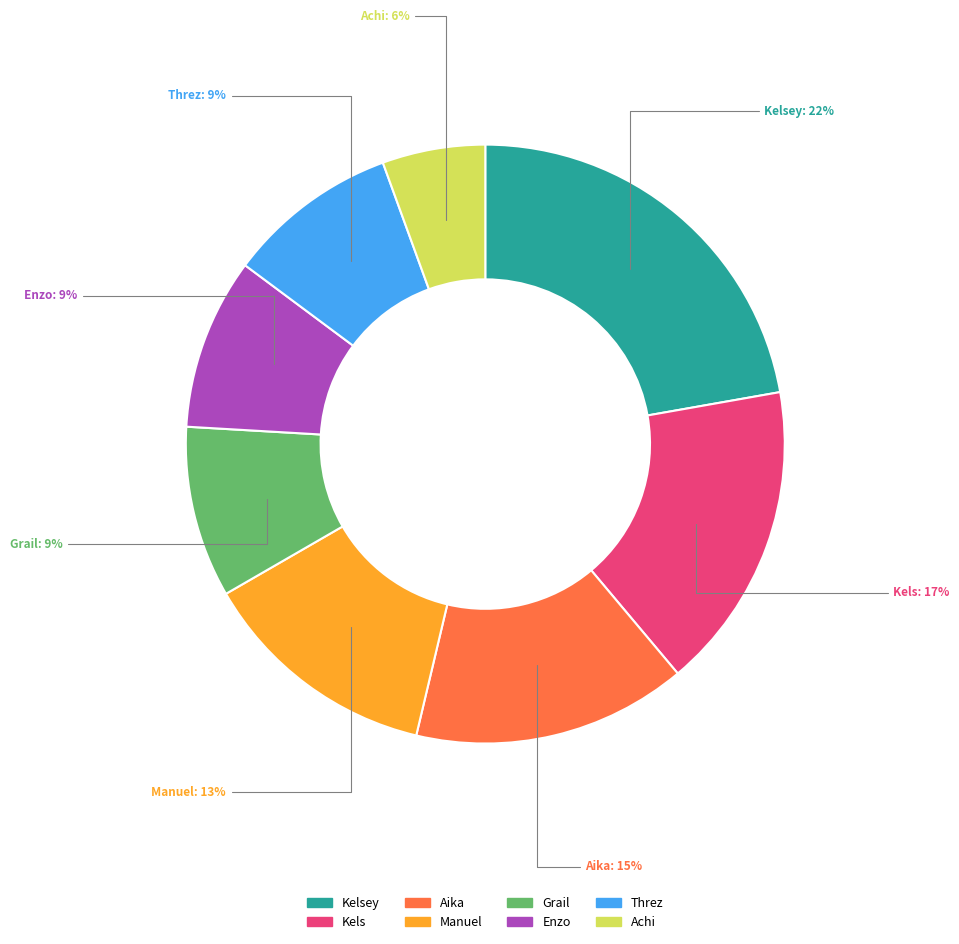

Which category has the biggest portion of the pie?

Kelsey